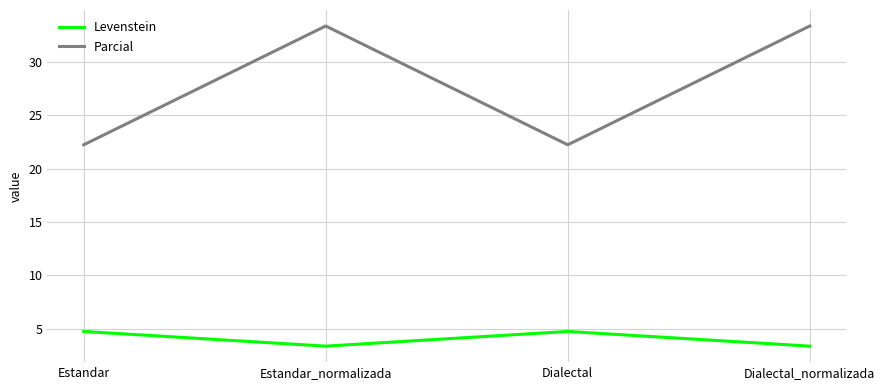

What position from the left is Dialectal_normalizada?

4